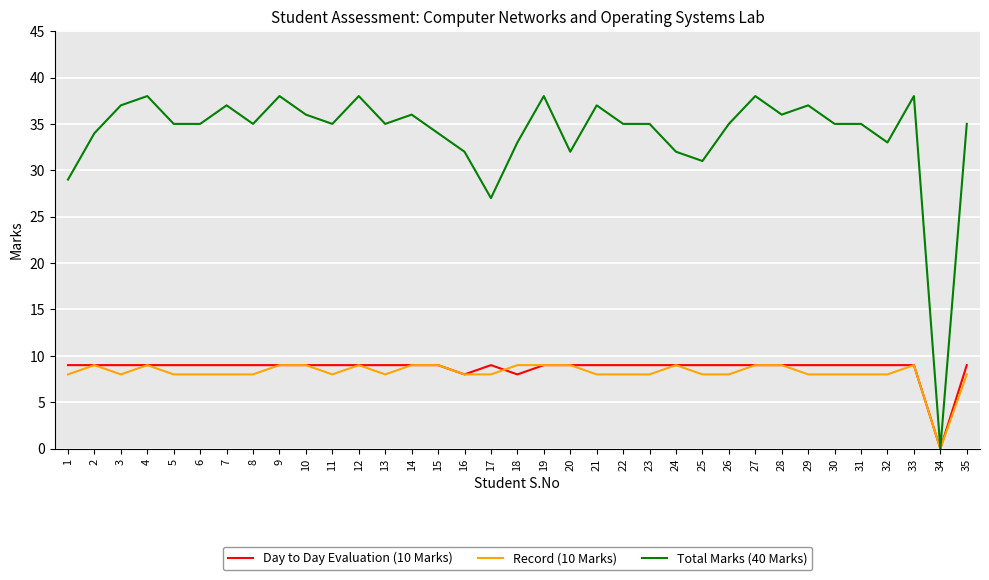

How many values in Day to Day Evaluation (10 Marks) are above zero?

34